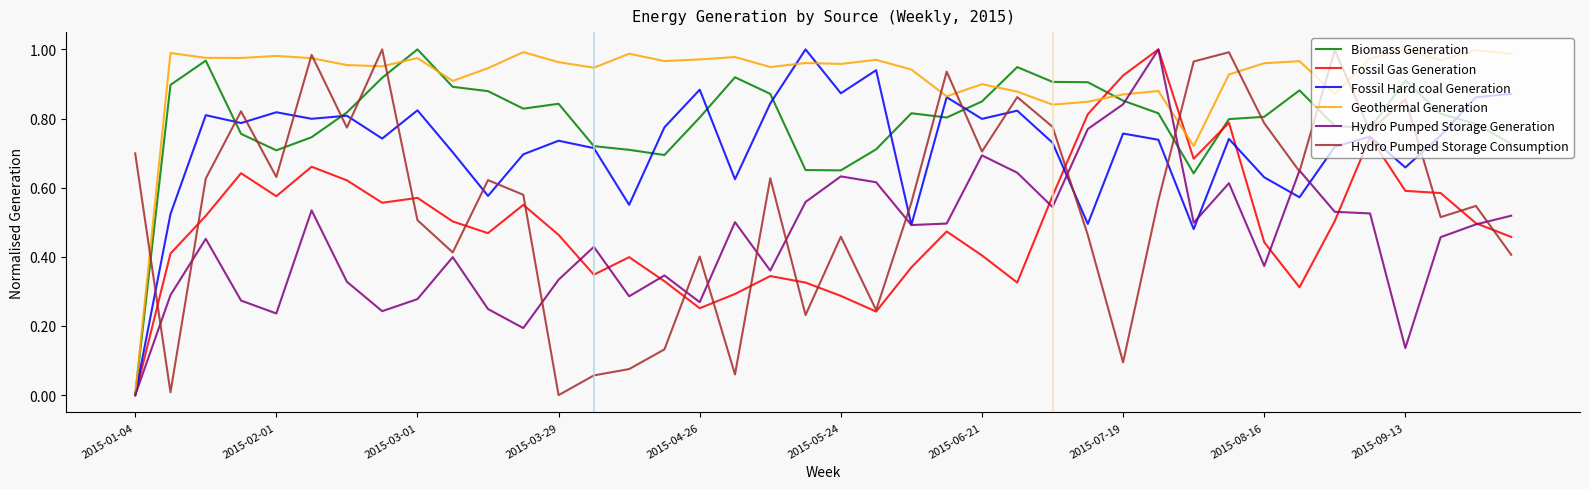

Which series has the largest total across all categories?

Geothermal Generation